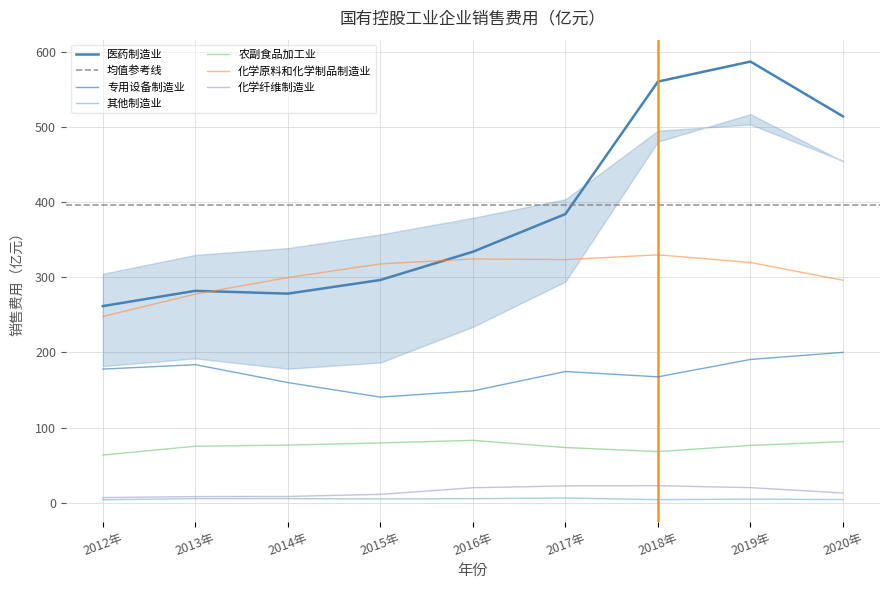

What are all the series names shown in the legend?

专用设备制造业, 其他制造业, 农副食品加工业, 化学原料和化学制品制造业, 化学纤维制造业, 医药制造业